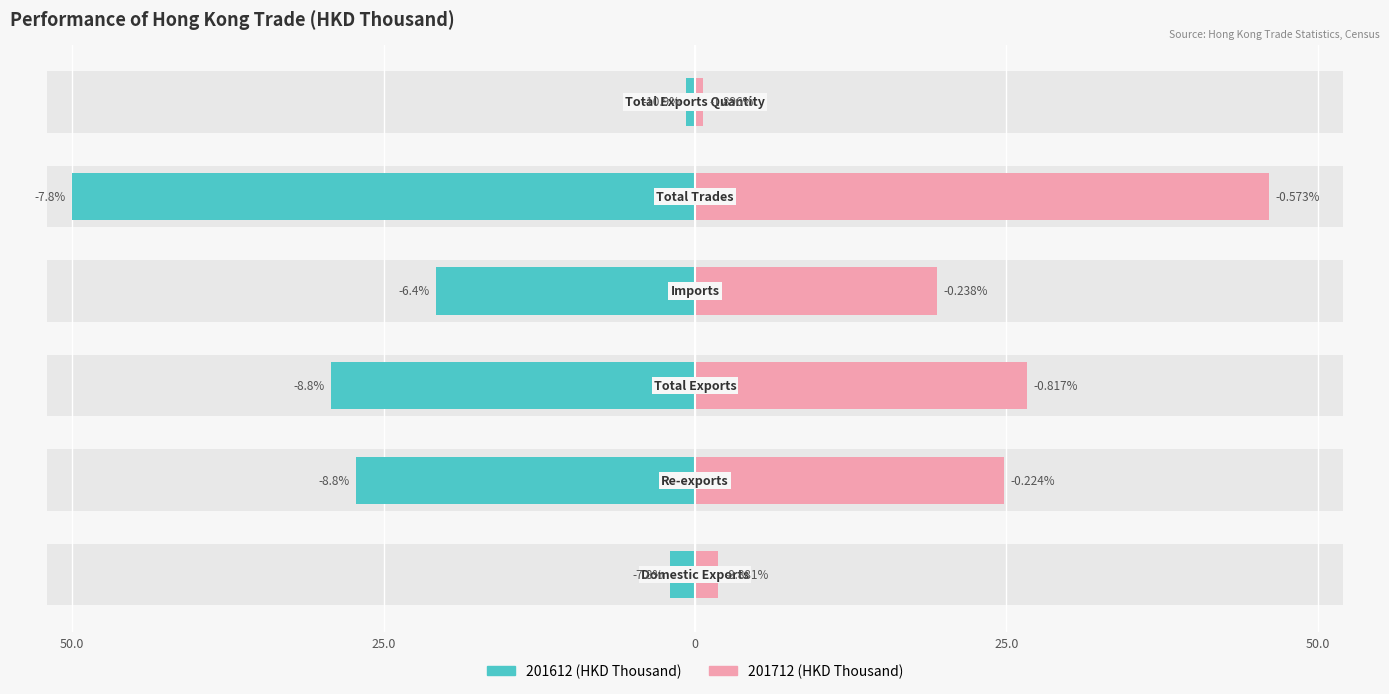

What position from the right is Domestic Exports?

6